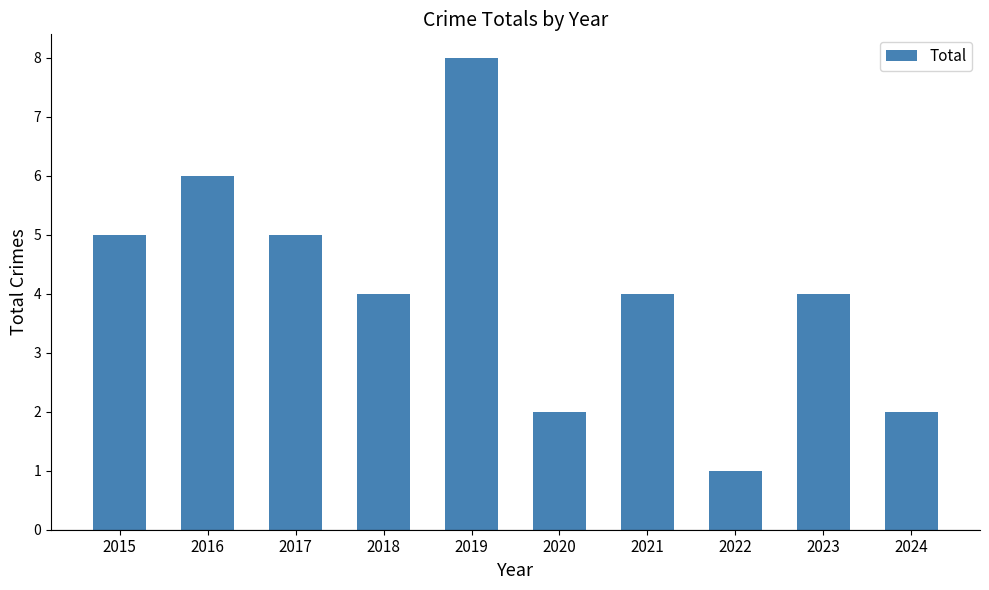

Reading right to left, list all the values displayed in this chart.

2	4	1	4	2	8	4	5	6	5